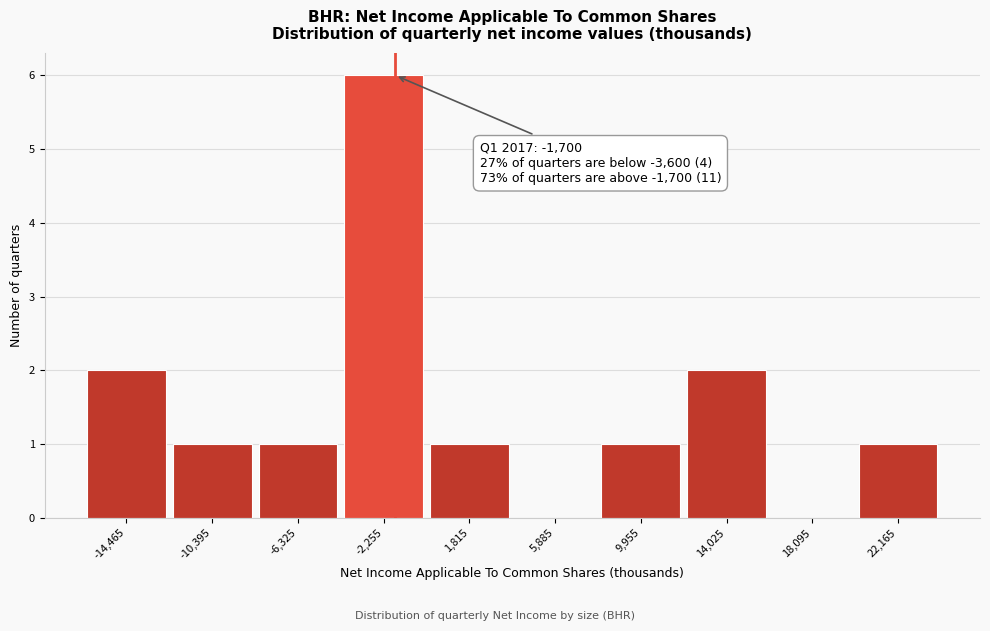

Which range on the x-axis has the tallest bar?

-4500 to 0